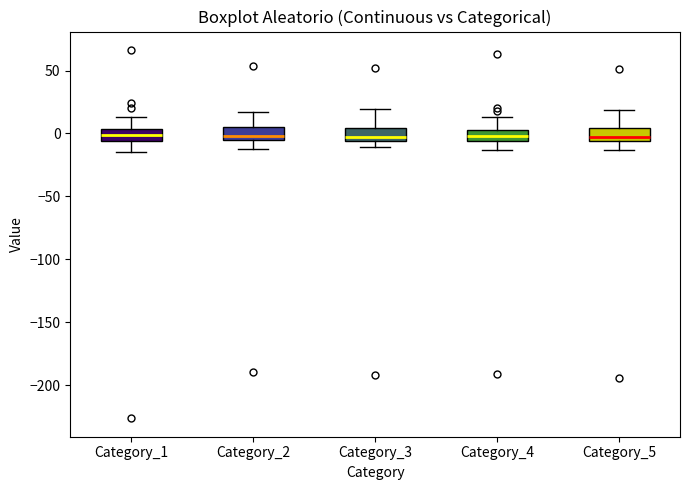

Where does the upper whisker of the box for Category_4 end on the y-axis? The values are not printed on the chart, so give them approximately, as read against the axis.

15